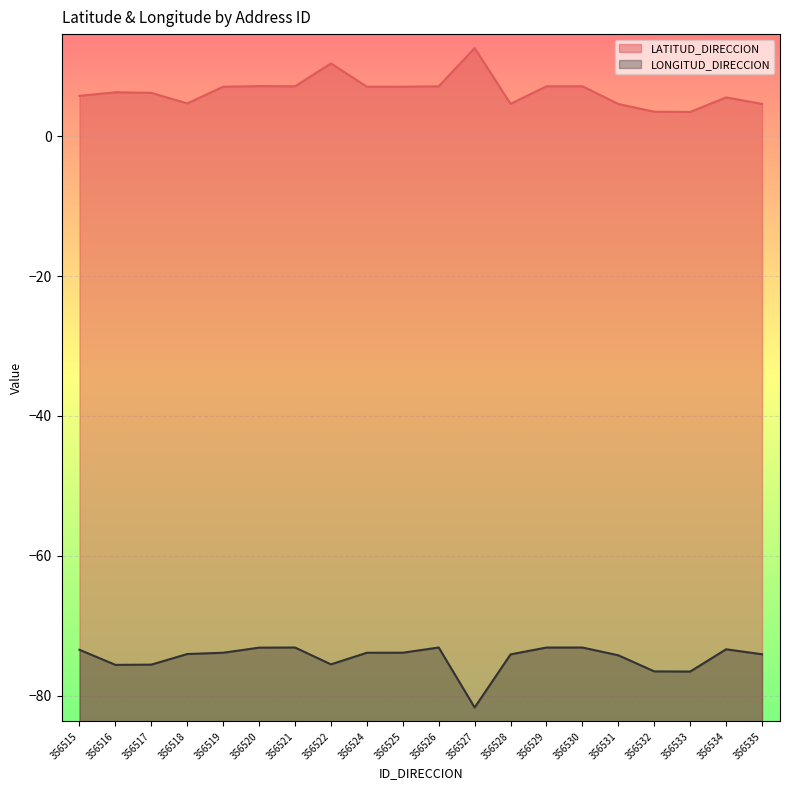

What is the highest value of the LONGITUD_DIRECCION series?

-73.1